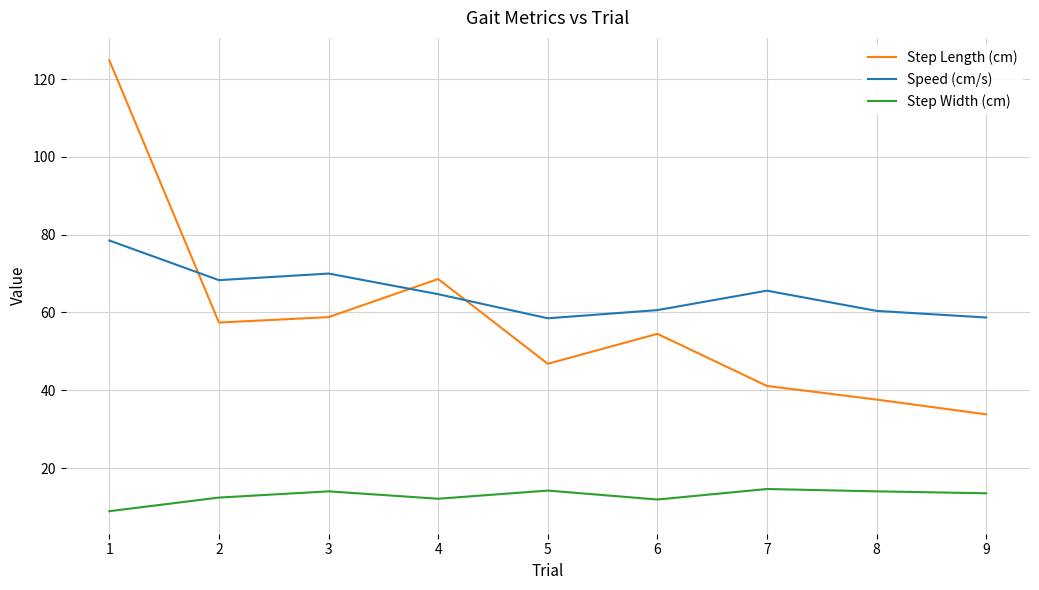

Which category has the lowest value across all series?

1